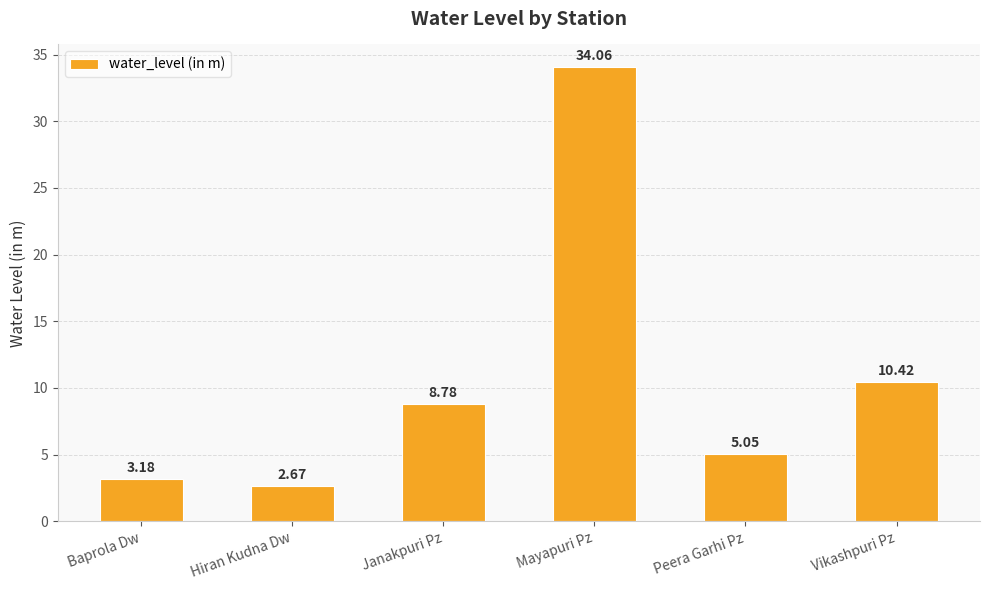

Approximately how many times larger is the value at Vikashpuri Pz compared to Mayapuri Pz?

0.3